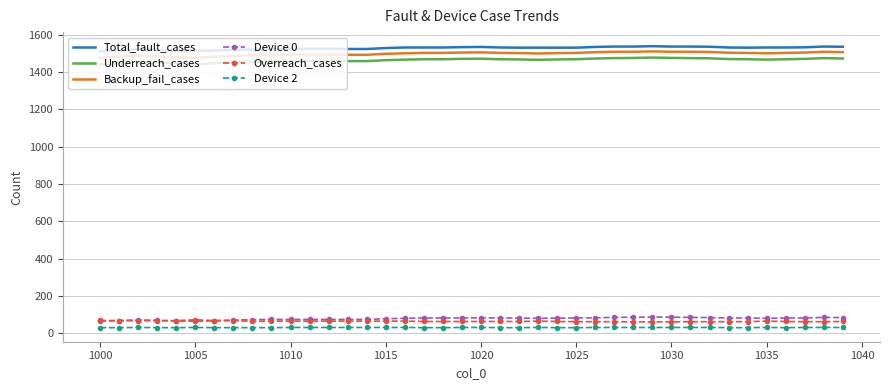

What is the greatest value displayed?

1538